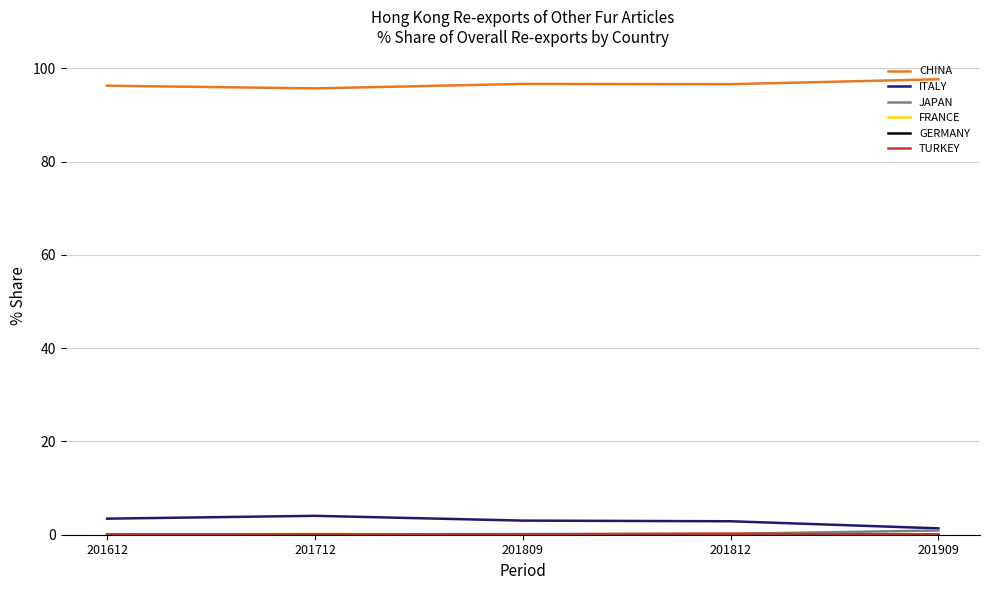

Count the number of categories in the chart.

5